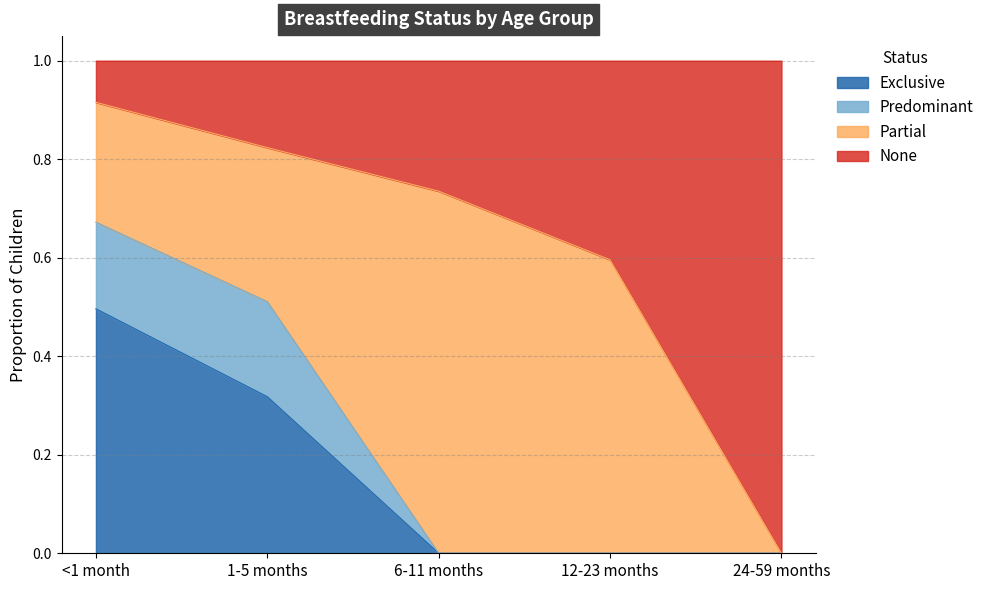

How many lines are shown in the chart?

4